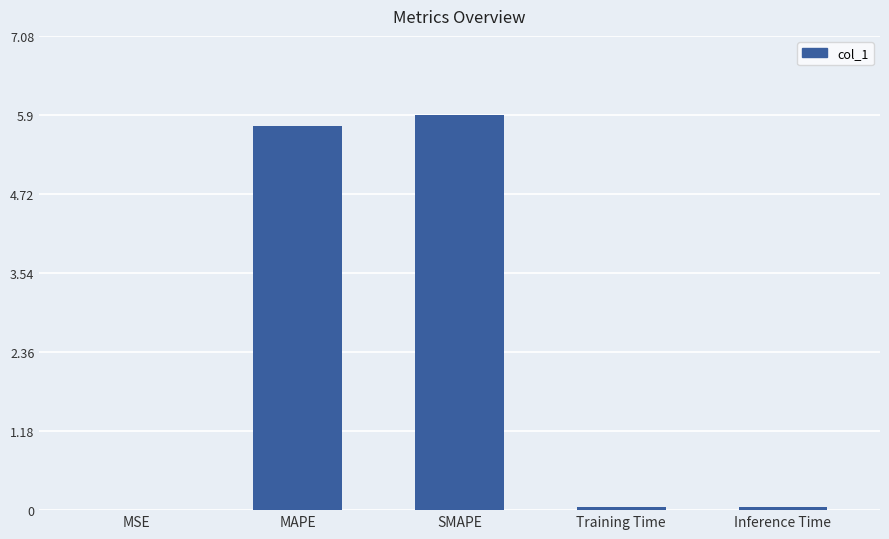

What value does the data have at MAPE?

5.7